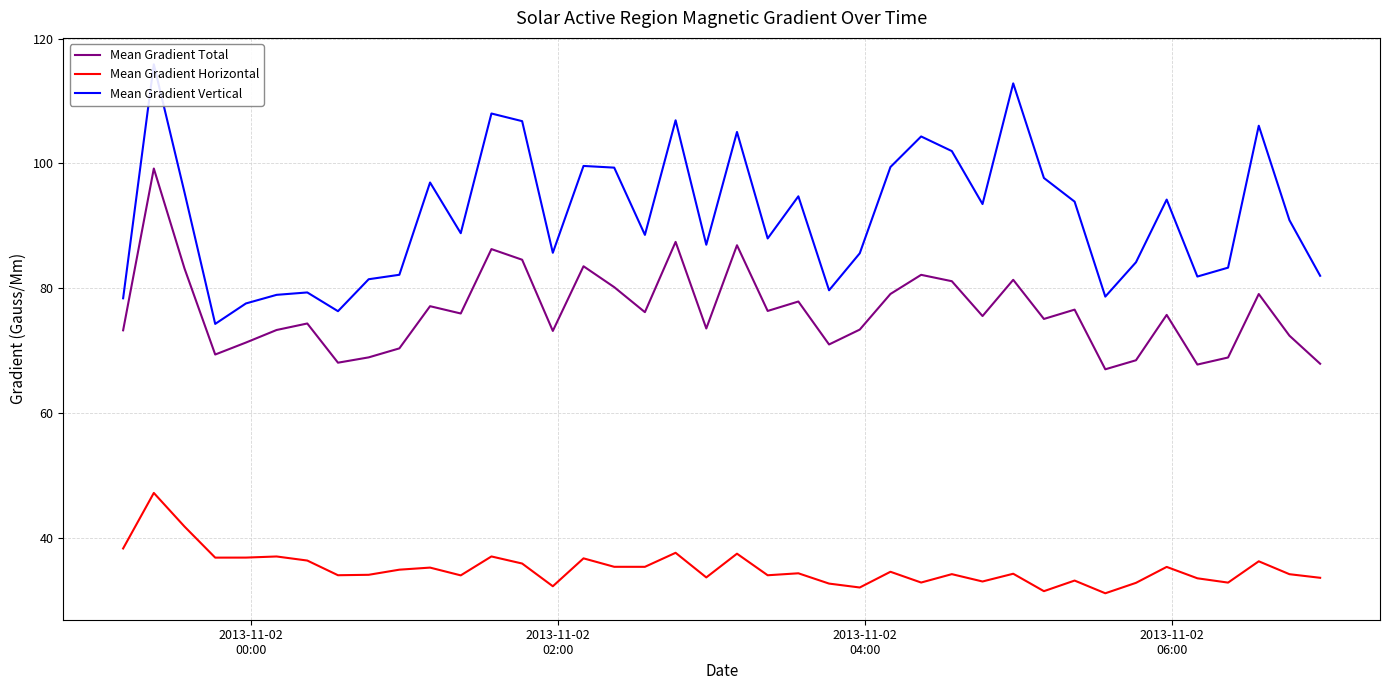

True or false: Mean Gradient Total and Mean Gradient Horizontal intersect in this chart.

False